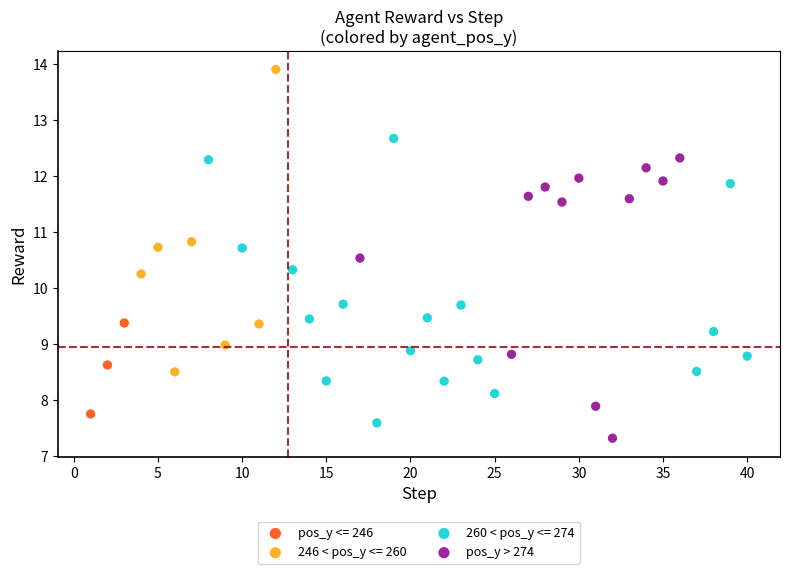

What are all the series names shown in the legend?

pos_y <= 246, 246 < pos_y <= 260, 260 < pos_y <= 274, pos_y > 274